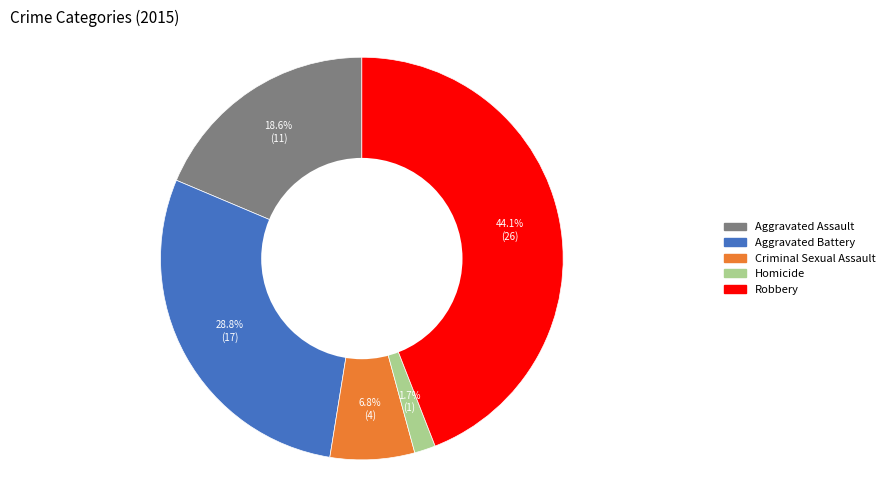

Does Aggravated Battery represent more than half of the total?

No